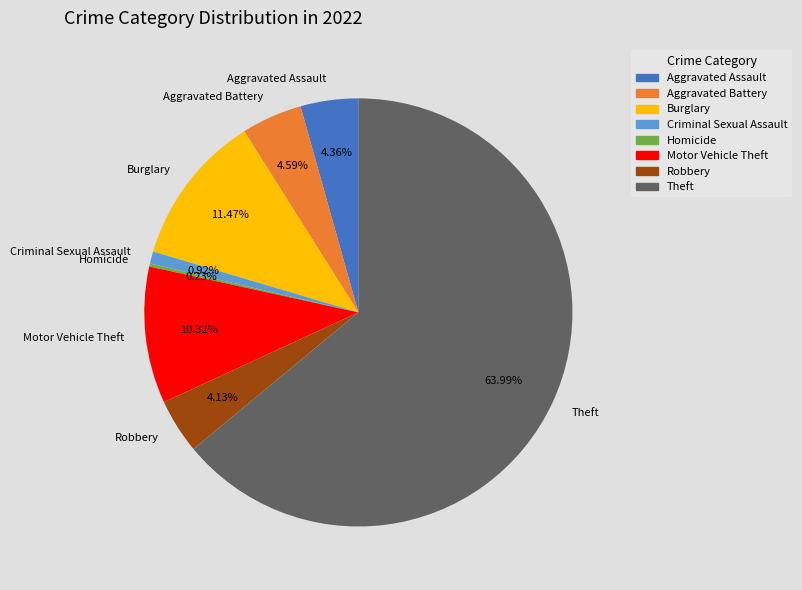

True or false: Theft accounts for 64% of the total.

True